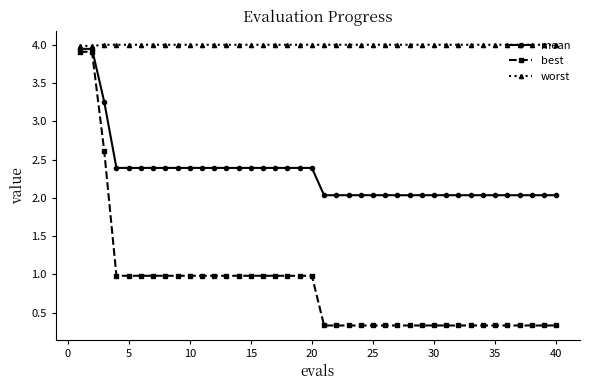

At how many categories does at least one series exceed 0?

40